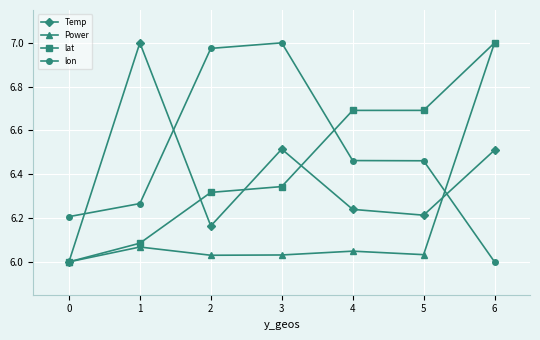

Is the value of Power at 5 greater than the value of Temp at 2?

No